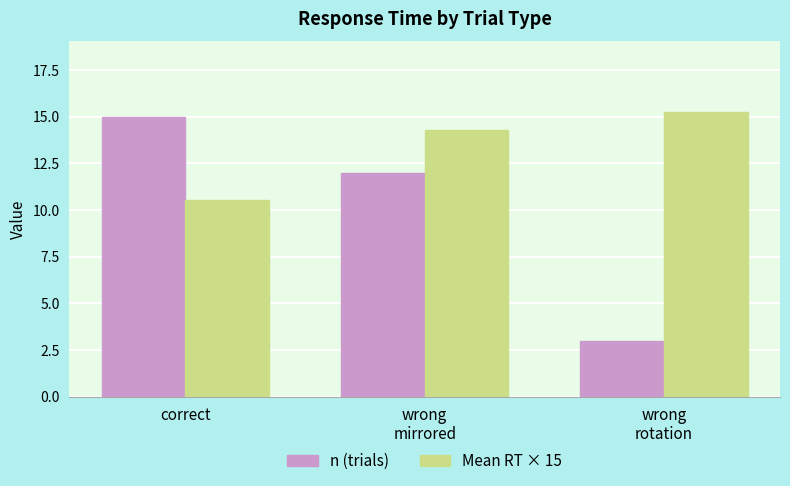

Which series has the largest total across all categories?

Mean RT × 15